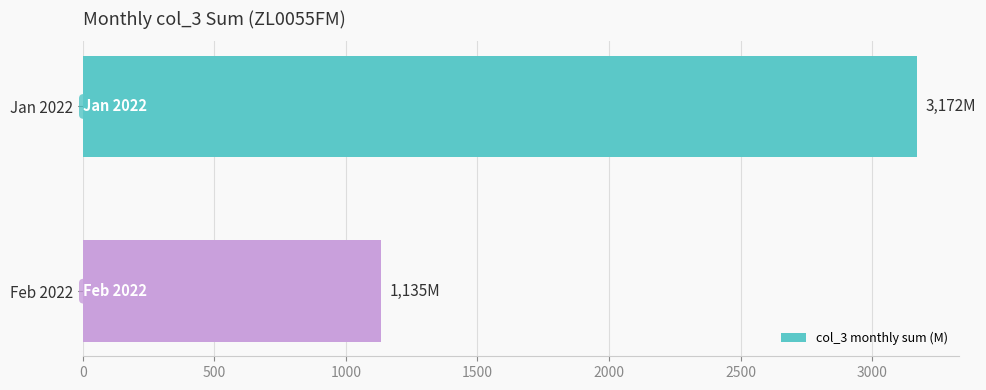

At which label is the value closest to 2153?

Feb 2022